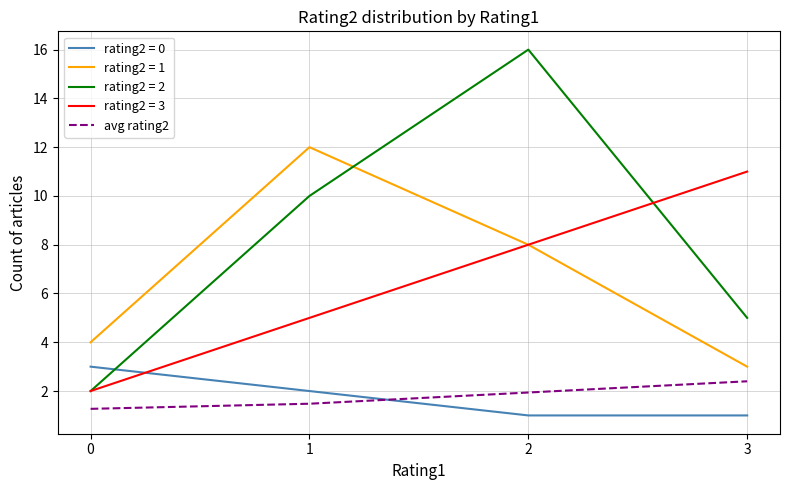

The avg rating2 series shows 4.2 at 3. True or false?

False